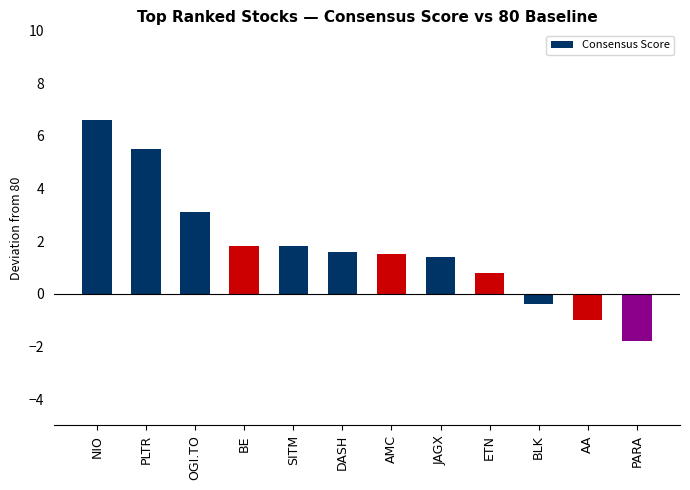

Is it true that the value at BE is 1.0?

False